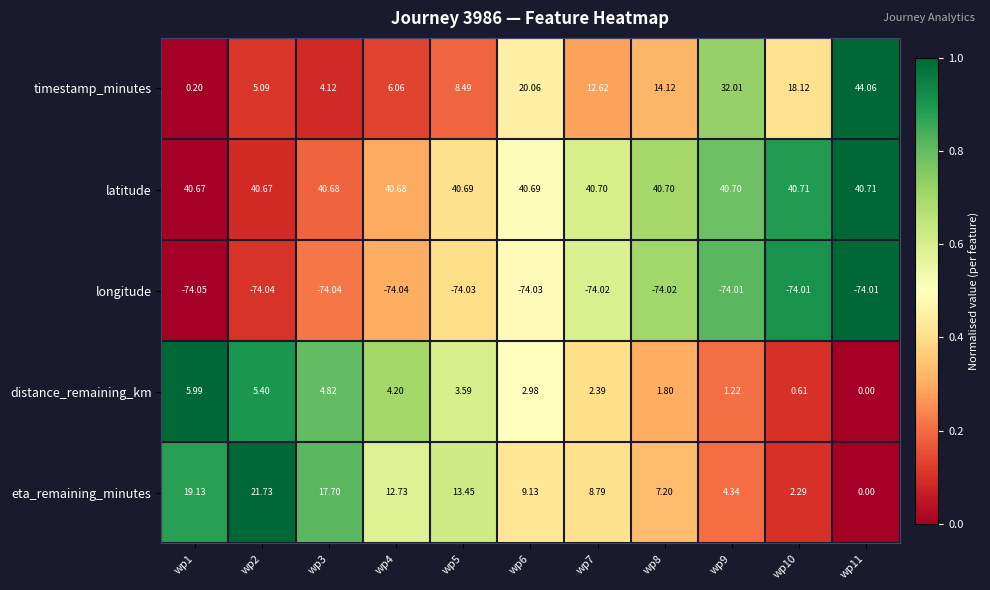

Is the value of timestamp_minutes at wp7 greater than the value of longitude at wp10?

Yes